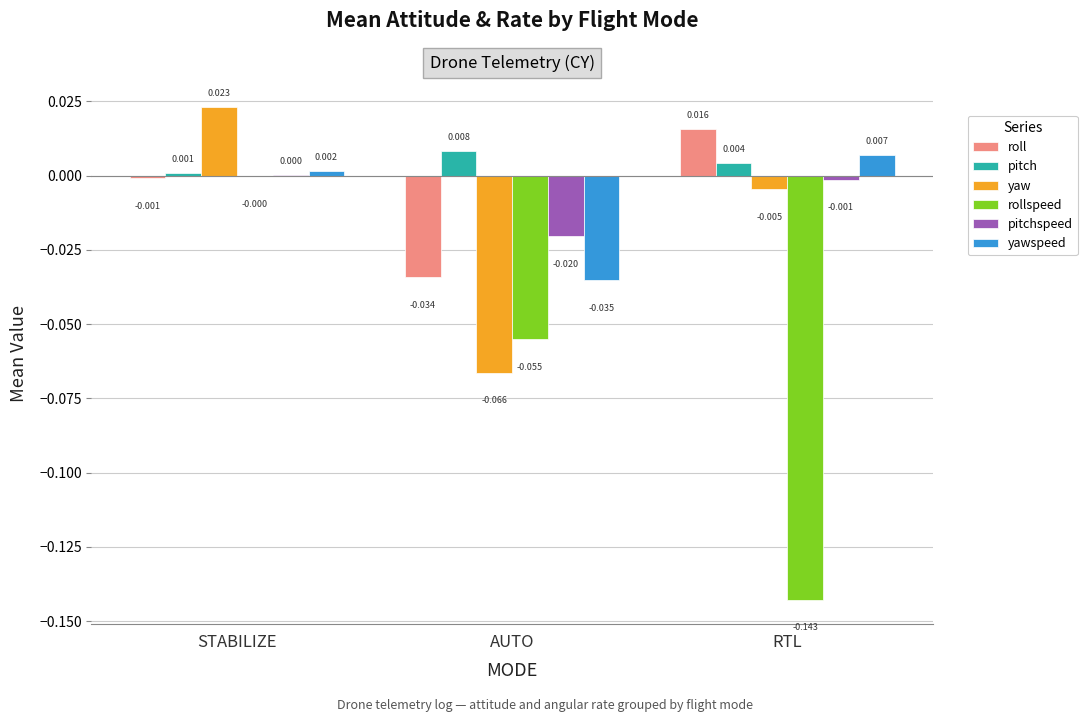

Where is yawspeed nearest to the value 0?

STABILIZE